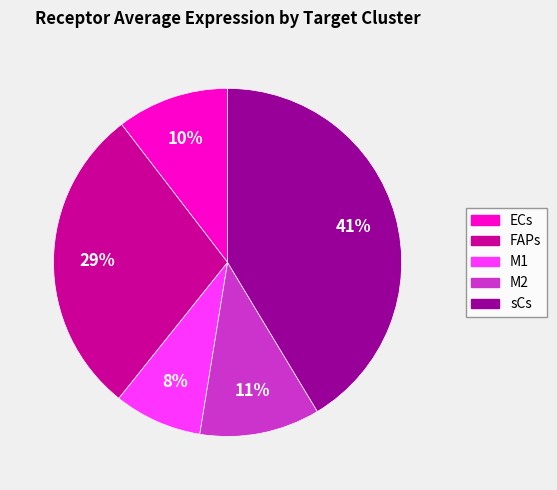

To the nearest percent, what is the average slice percentage?

20%